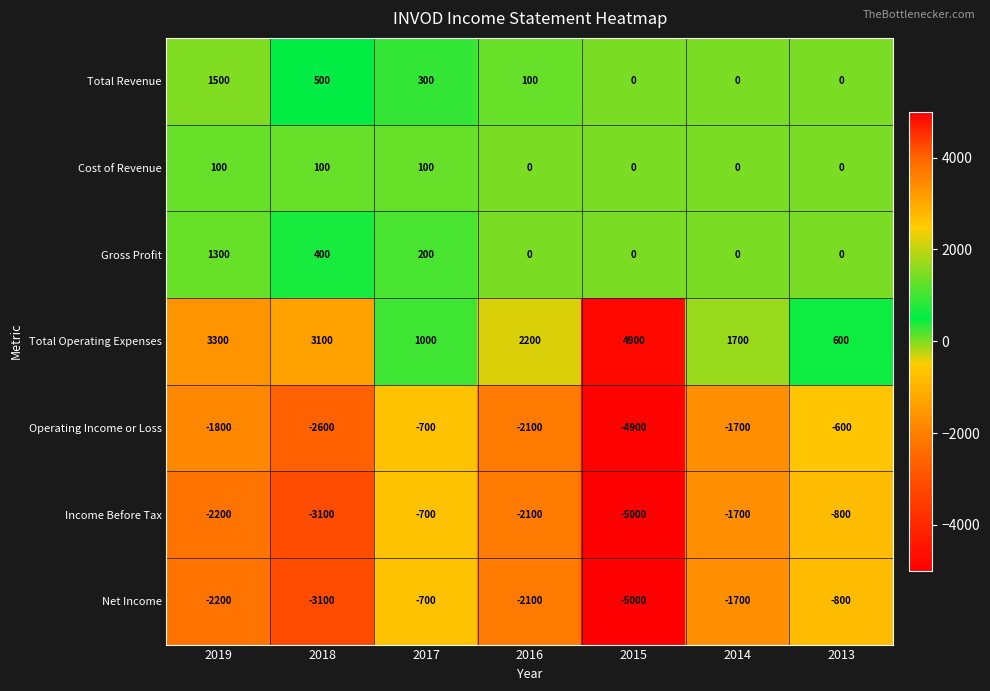

The value of Cost of Revenue at 2016 is 0. True or false?

True